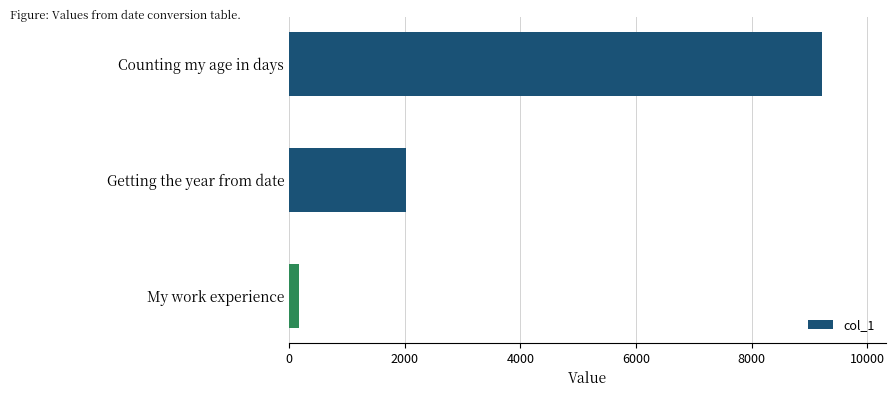

Reading bottom to top, extract all data points from this chart.

My work experience=169	Getting the year from date=2021	Counting my age in days=9220